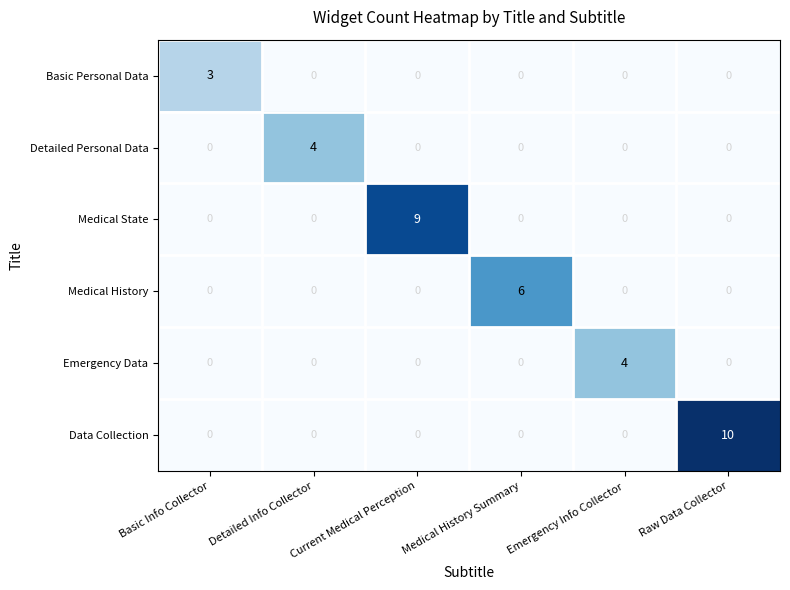

Which label corresponds to the largest value in the chart?

Raw Data Collector